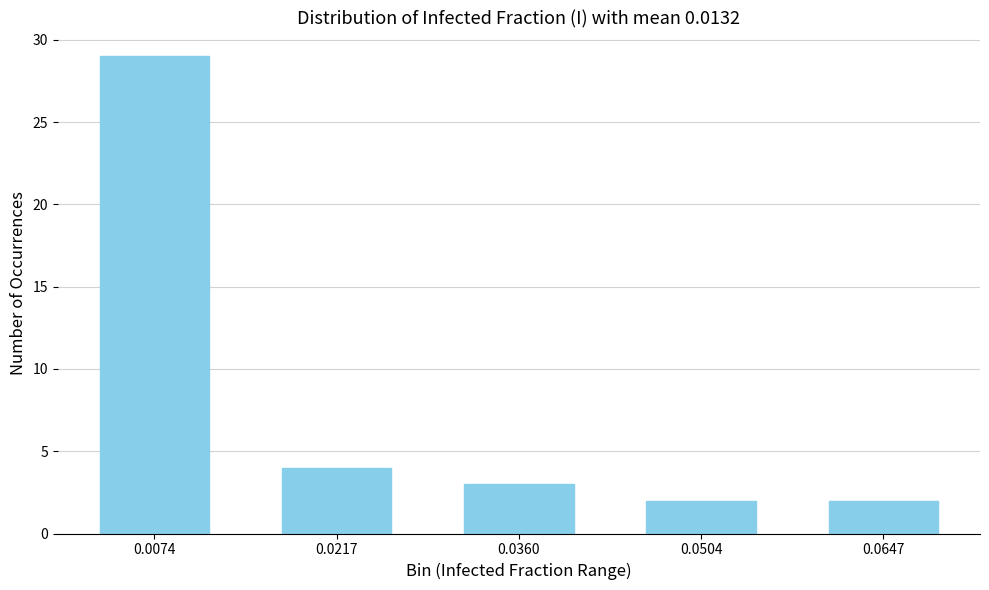

Reading left to right, transcribe all the data shown in this chart.

29	4	3	2	2